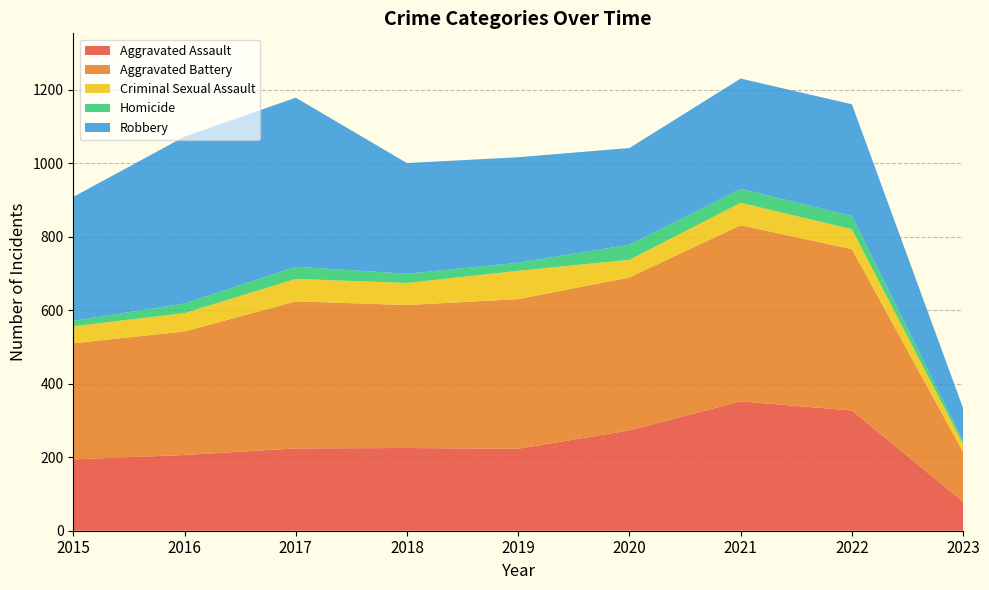

Reading right to left, transcribe all the data shown in this chart.

Aggravated Assault: 79	327	352	273	223	225	224	206	194
Aggravated Battery: 135	439	479	416	407	389	400	336	316
Criminal Sexual Assault: 22	54	61	48	77	60	61	50	46
Homicide: 8	36	38	41	22	25	33	26	15
Robbery: 89	304	300	263	287	301	460	454	337